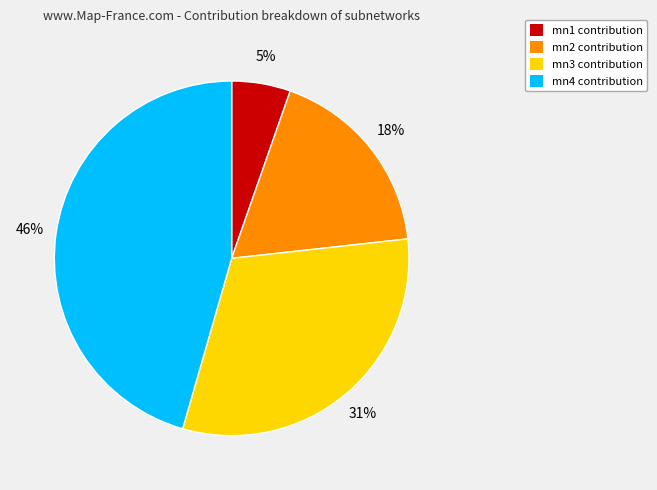

Do mn1 contribution and mn2 contribution together represent more than half of the pie?

No